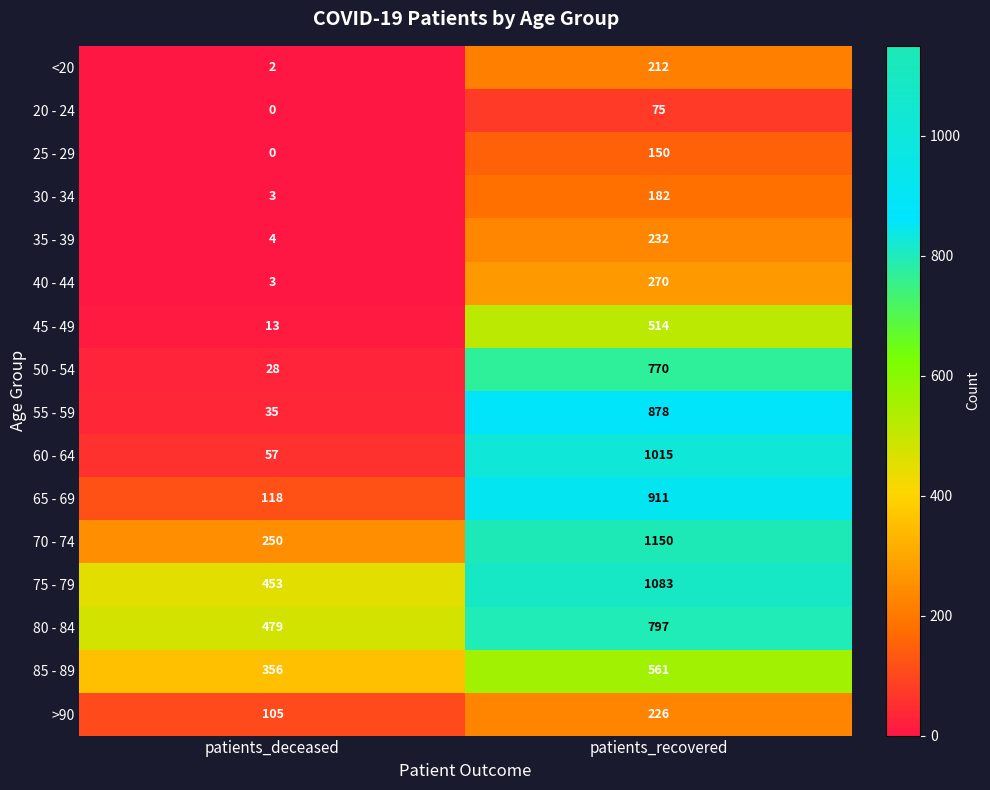

Between patients_deceased and patients_recovered, which series saw the biggest shift?

60 - 64